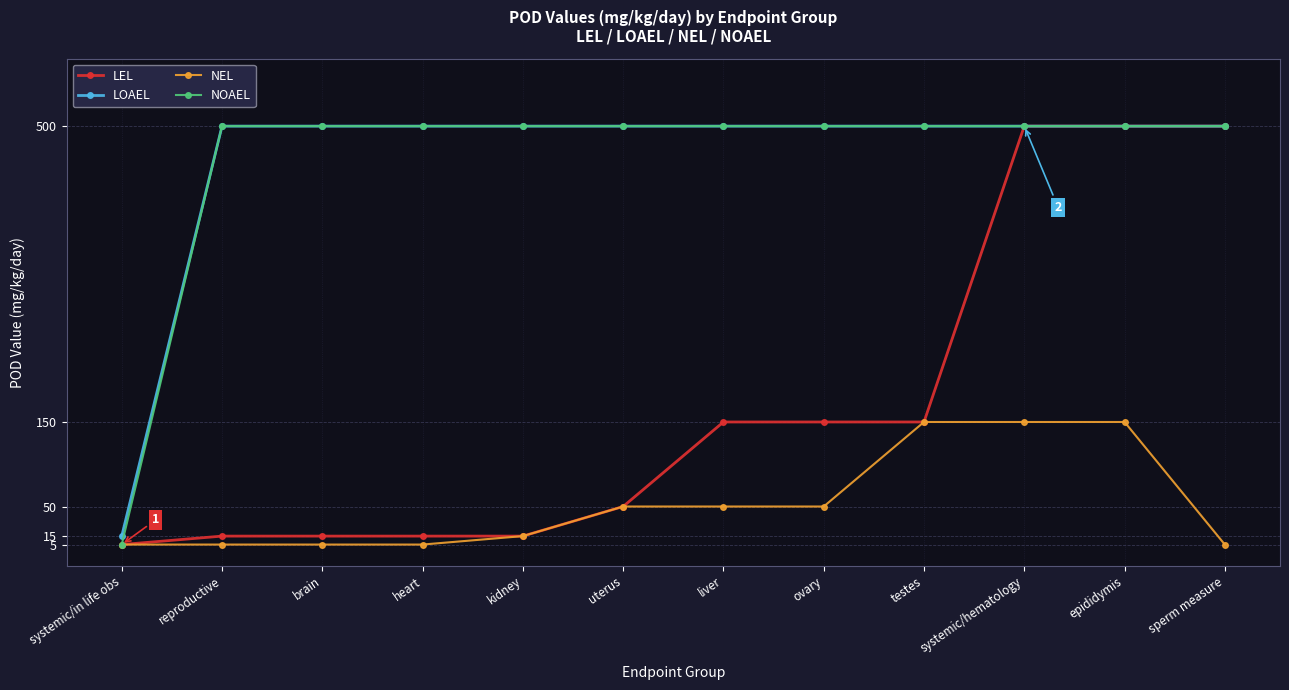

Reading left to right, what are all the values shown in this chart?

LEL: 5	15	15	15	15	50	150	150	150	500	500	500
LOAEL: 15	500	500	500	500	500	500	500	500	500	500	500
NEL: 5	5	5	5	15	50	50	50	150	150	150	5
NOAEL: 5	500	500	500	500	500	500	500	500	500	500	500